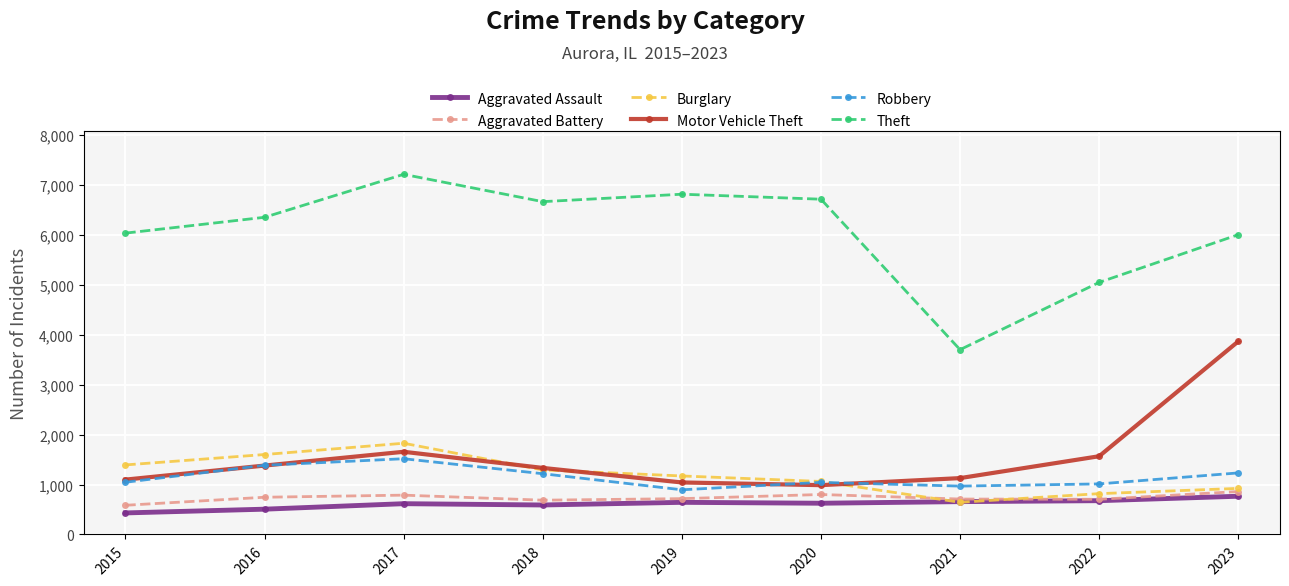

Which series has the widest spread of values?

Theft